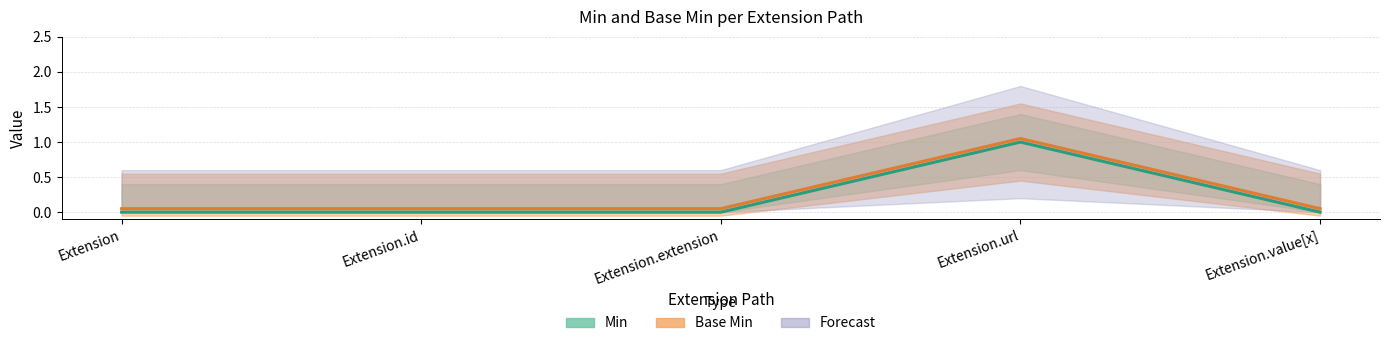

What is the sum of the Min values at Extension and Extension.url?

1.0